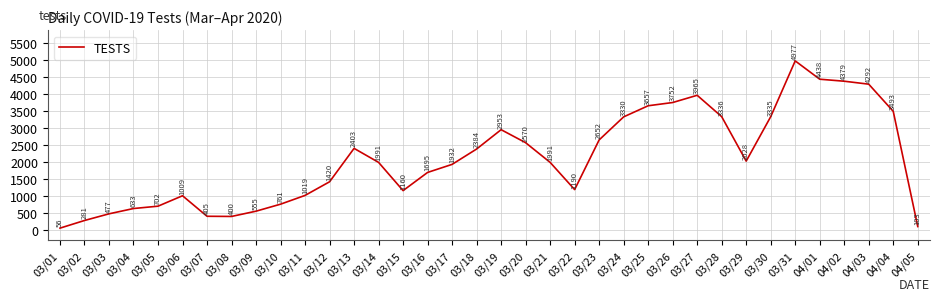

The chart shows a value of 2028 at 03/29. True or false?

True